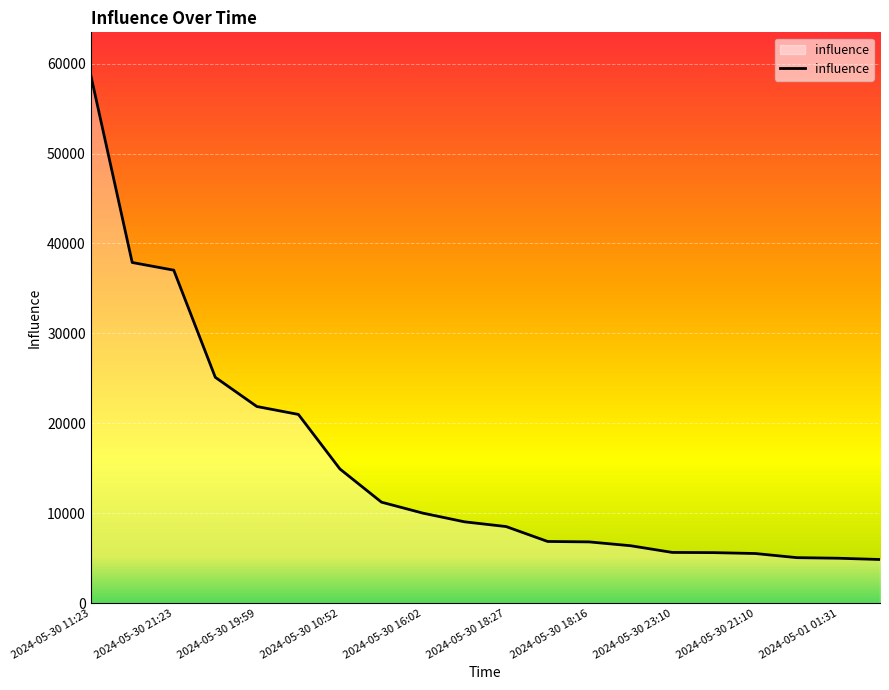

What is the maximum value shown in the chart?

58778